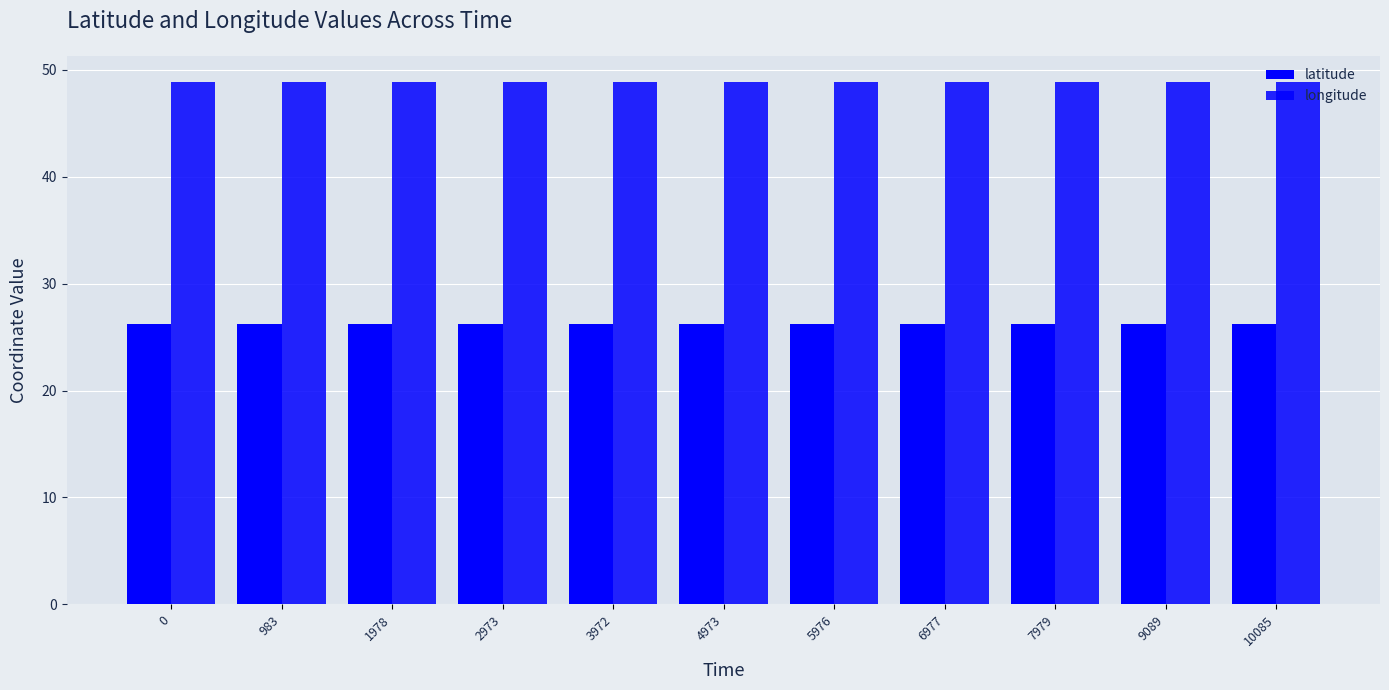

List the labels in order of longitude value, largest first.

0, 983, 1978, 2973, 3972, 4973, 5976, 6977, 7979, 9089, 10085